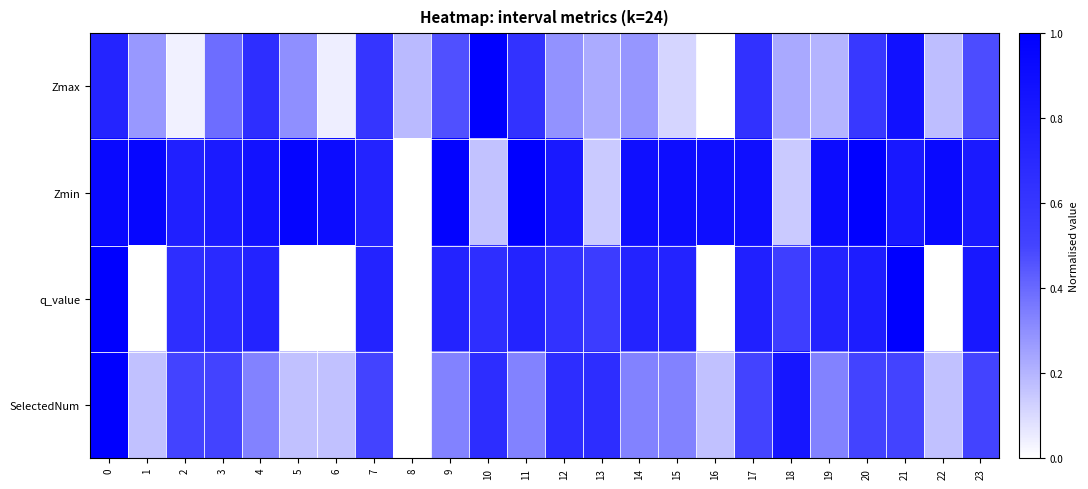

Rank the series at 19 from lowest to highest value.

Zmax, SelectedNum, q_value, Zmin